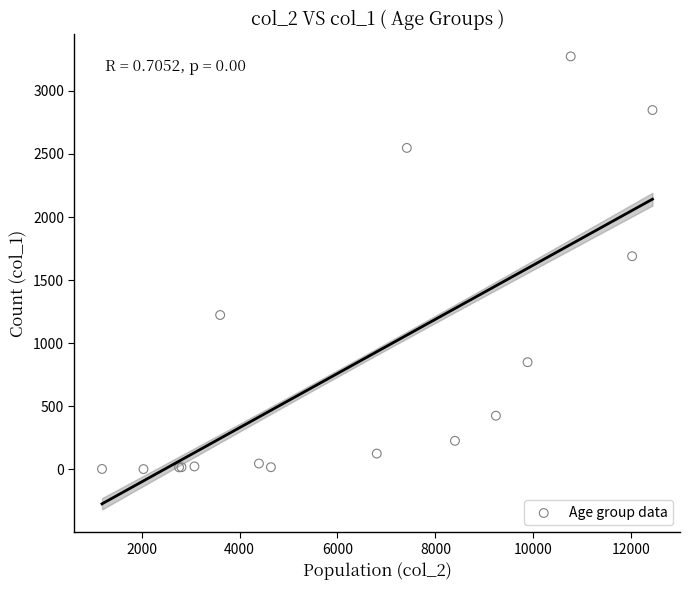

What Y value in the scatter plot is closest to 1638?

1690